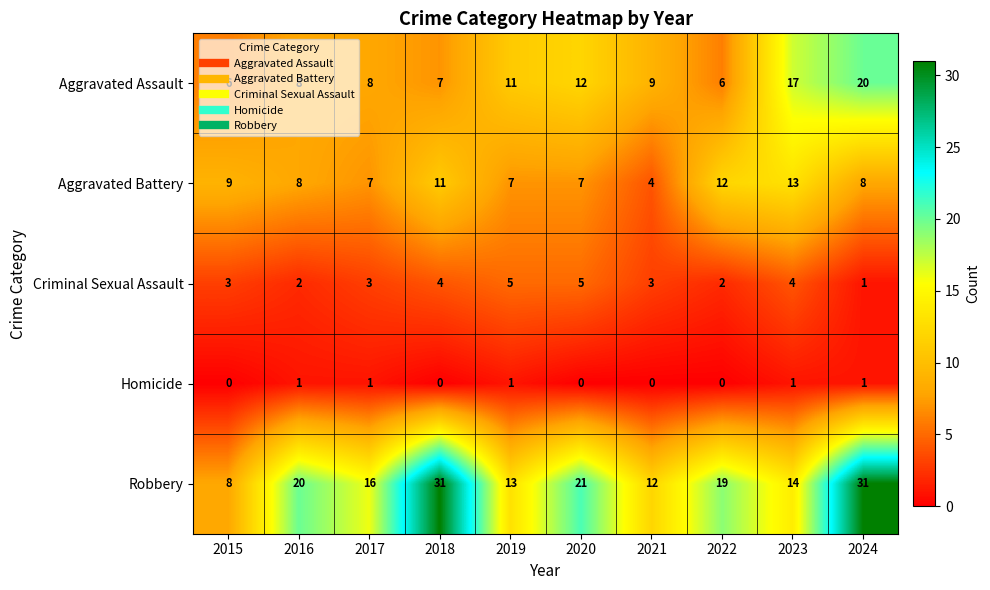

At which label is Aggravated Assault closest to 13?

2020